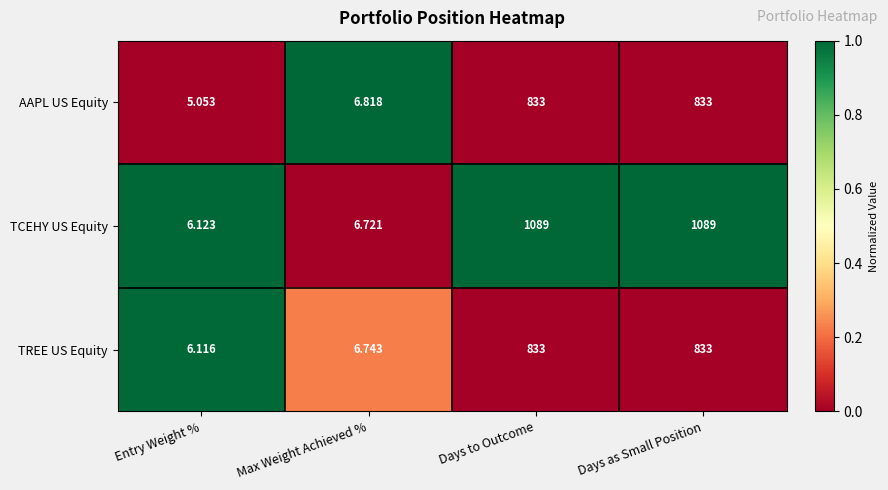

What is the maximum value shown in the chart?

1089.0